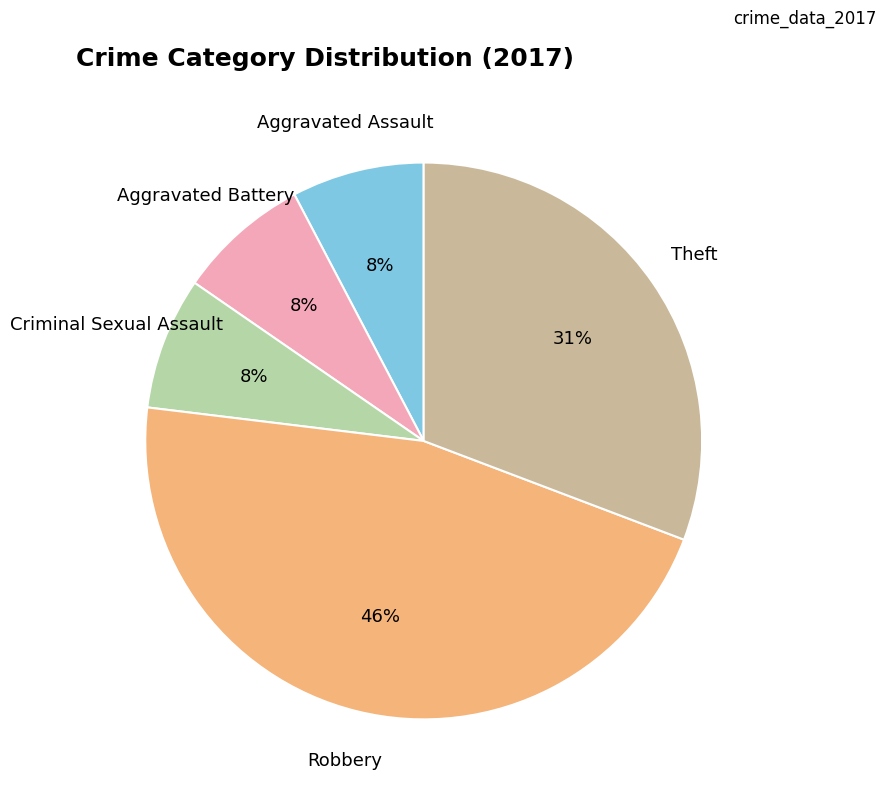

Does any single category account for the majority?

No